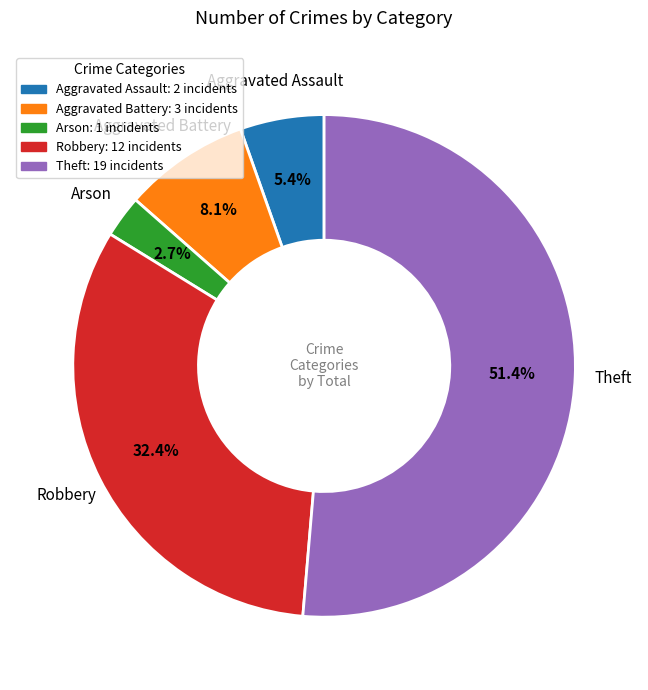

Count the number of slices in the pie.

5